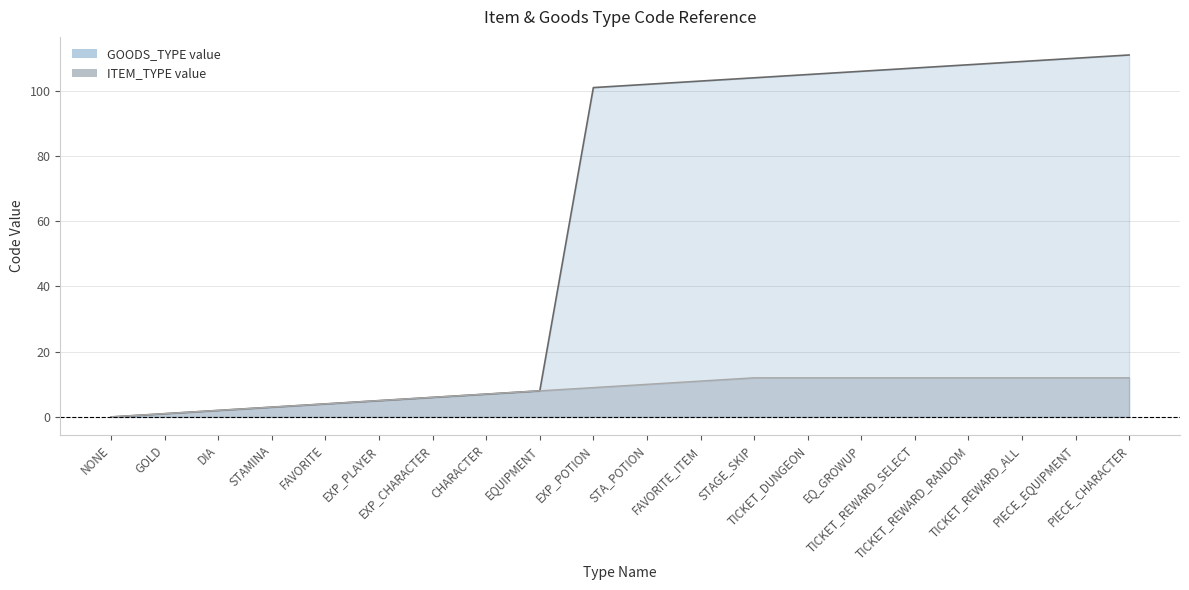

How many lines are shown in the chart?

2